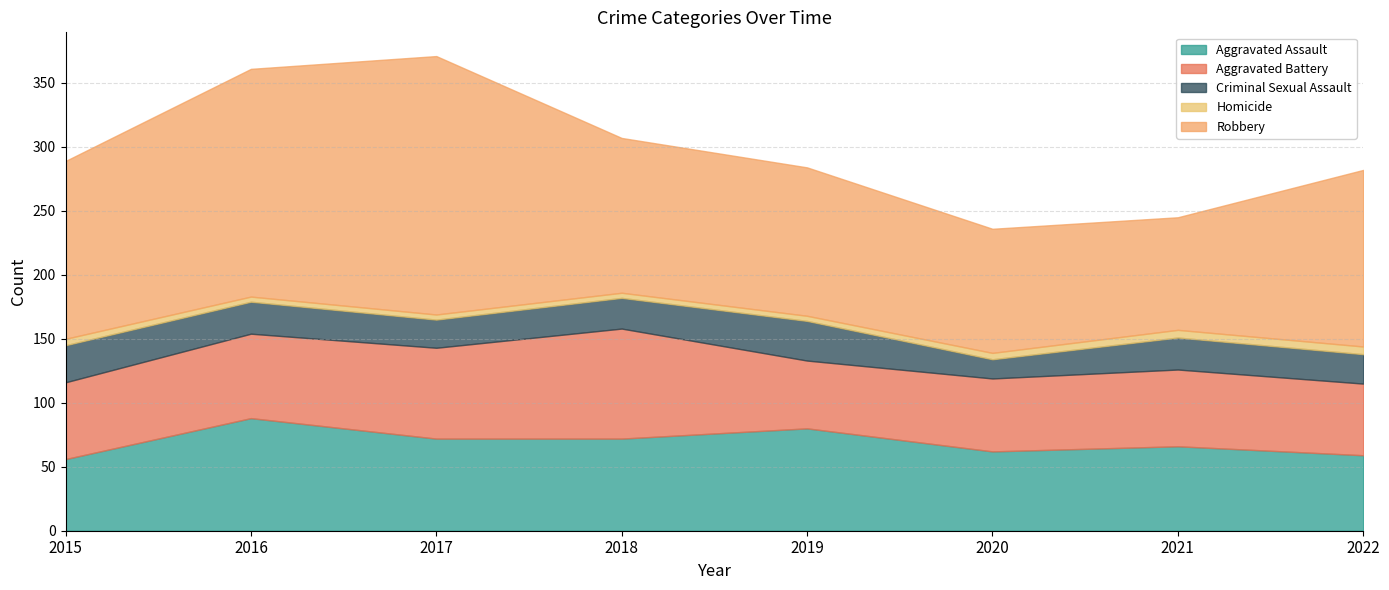

True or false: Homicide has more than 2 interior local peaks.

False